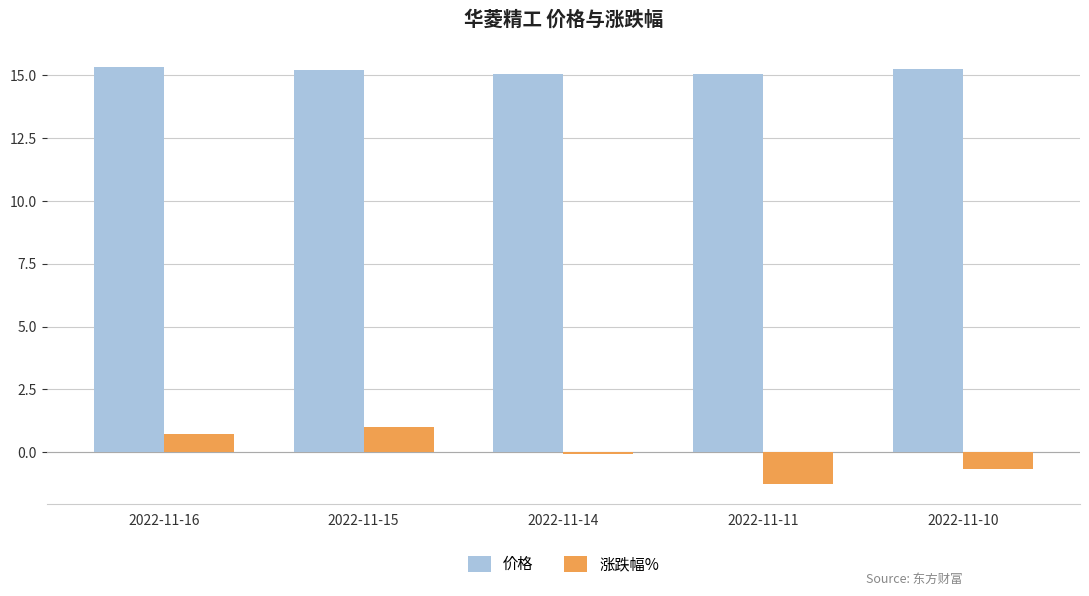

Count the number of categories in the chart.

5